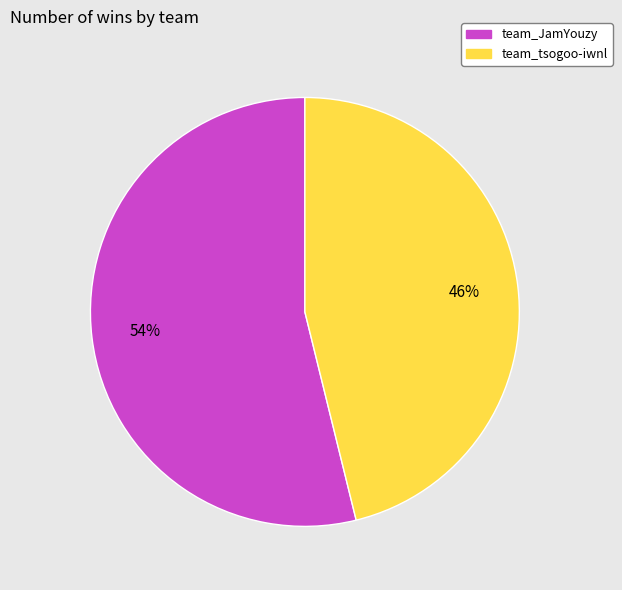

What is the smallest slice in the pie chart?

team_tsogoo-iwnl